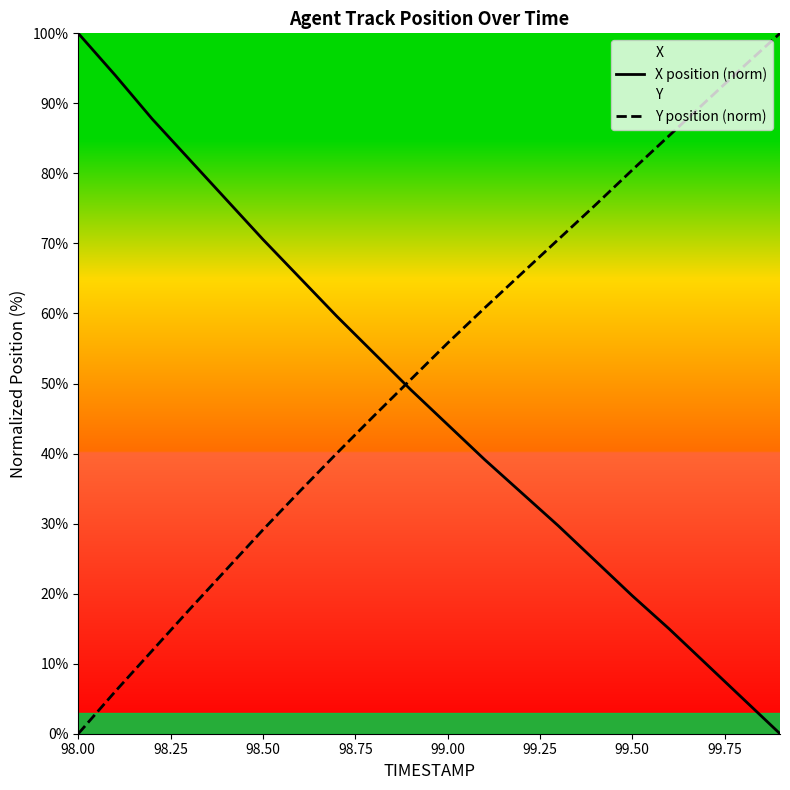

Does the chart have visible grid lines?

No